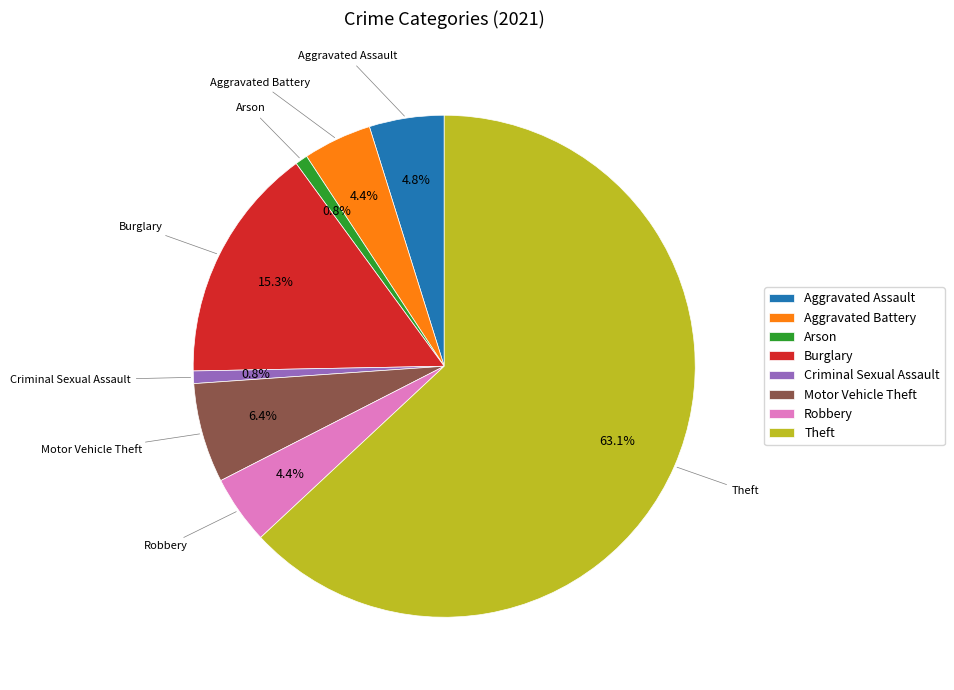

Approximately how many times larger is the value at Arson compared to Aggravated Battery?

0.2